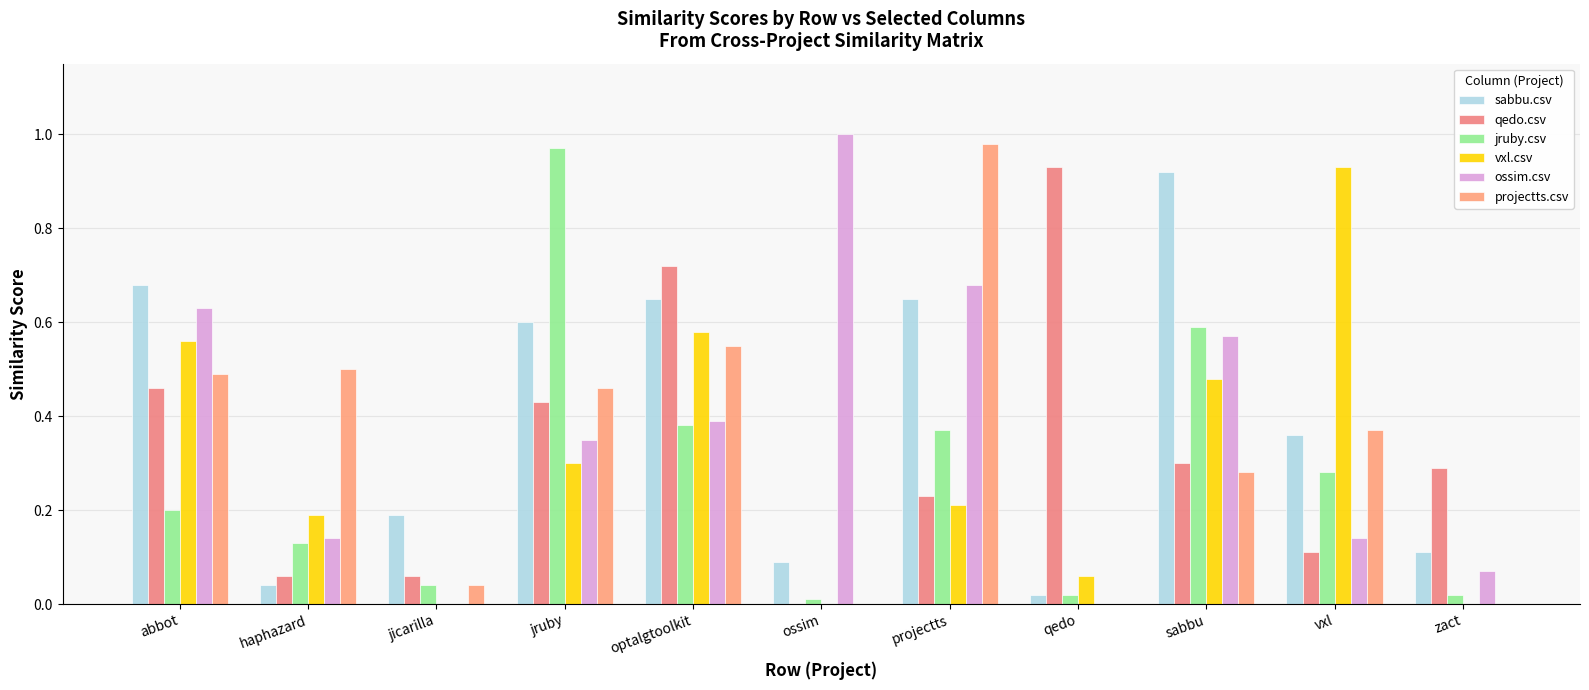

Reading left to right, what are all the values shown in this chart?

sabbu.csv: abbot=0.7	haphazard=0.0	jicarilla=0.2	jruby=0.6	optalgtoolkit=0.7	ossim=0.1	projectts=0.7	qedo=0.0	sabbu=0.9	vxl=0.4	zact=0.1
qedo.csv: abbot=0.5	haphazard=0.1	jicarilla=0.1	jruby=0.4	optalgtoolkit=0.7	ossim=0.0	projectts=0.2	qedo=0.9	sabbu=0.3	vxl=0.1	zact=0.3
jruby.csv: abbot=0.2	haphazard=0.1	jicarilla=0.0	jruby=1.0	optalgtoolkit=0.4	ossim=0.0	projectts=0.4	qedo=0.0	sabbu=0.6	vxl=0.3	zact=0.0
vxl.csv: abbot=0.6	haphazard=0.2	jicarilla=0.0	jruby=0.3	optalgtoolkit=0.6	ossim=0.0	projectts=0.2	qedo=0.1	sabbu=0.5	vxl=0.9	zact=0.0
ossim.csv: abbot=0.6	haphazard=0.1	jicarilla=0.0	jruby=0.3	optalgtoolkit=0.4	ossim=1.0	projectts=0.7	qedo=0.0	sabbu=0.6	vxl=0.1	zact=0.1
projectts.csv: abbot=0.5	haphazard=0.5	jicarilla=0.0	jruby=0.5	optalgtoolkit=0.6	ossim=0.0	projectts=1.0	qedo=0.0	sabbu=0.3	vxl=0.4	zact=0.0